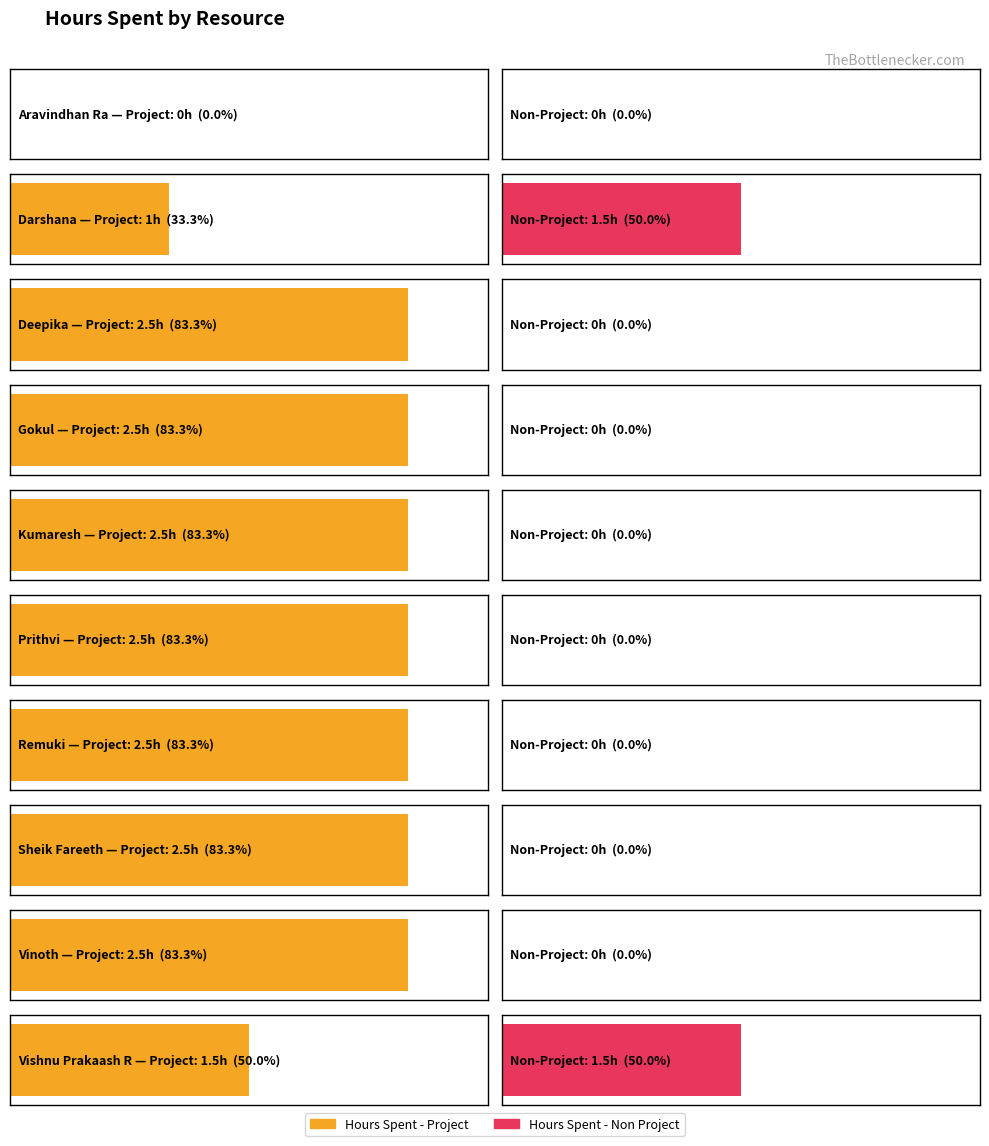

How many Hours Spent - Project values are between 1 and 2?

2